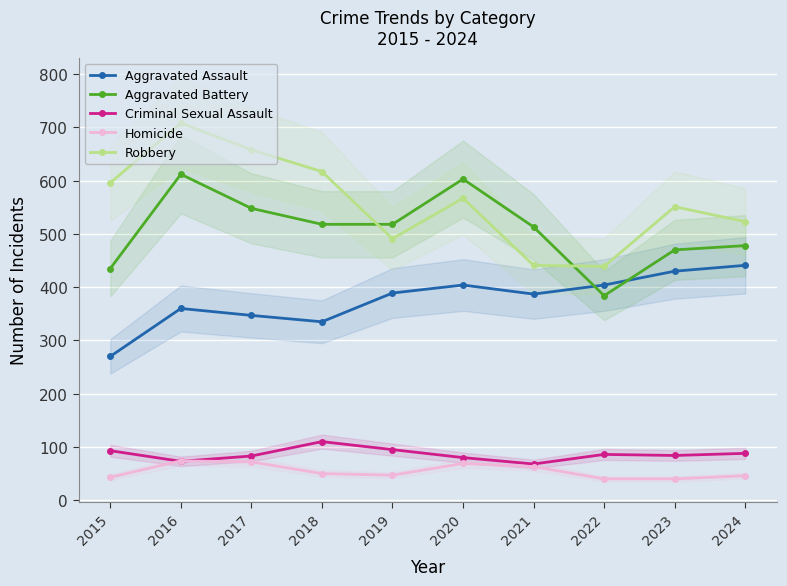

Where is the first local minimum for Criminal Sexual Assault?

2016